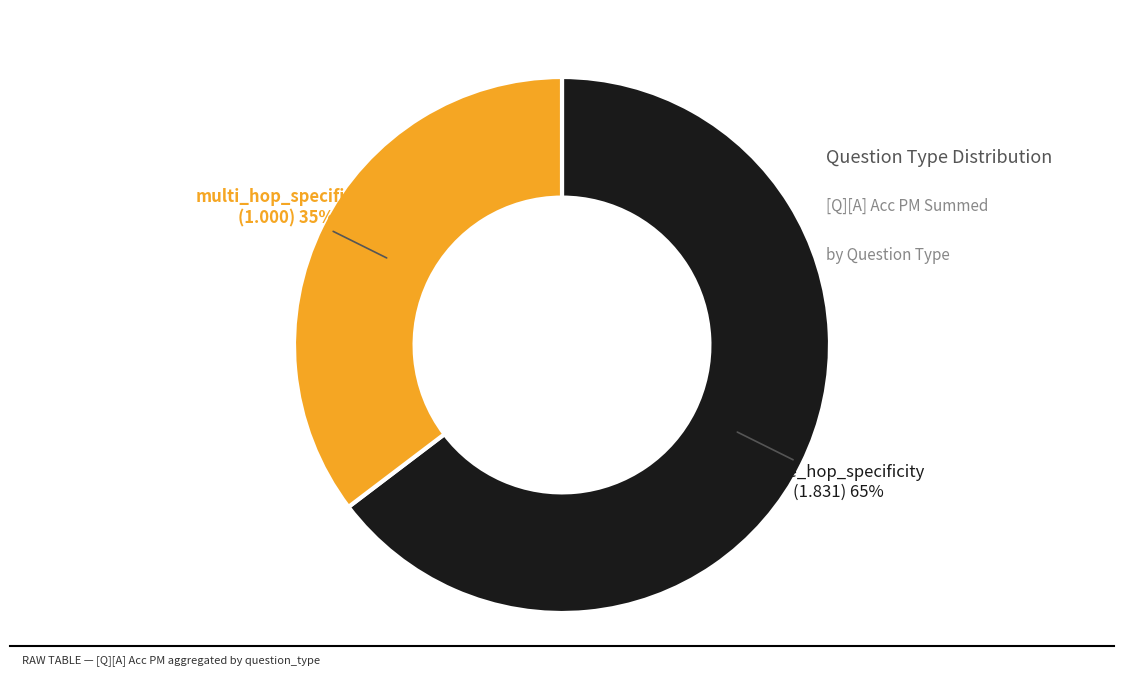

Is there a majority slice in this chart?

Yes